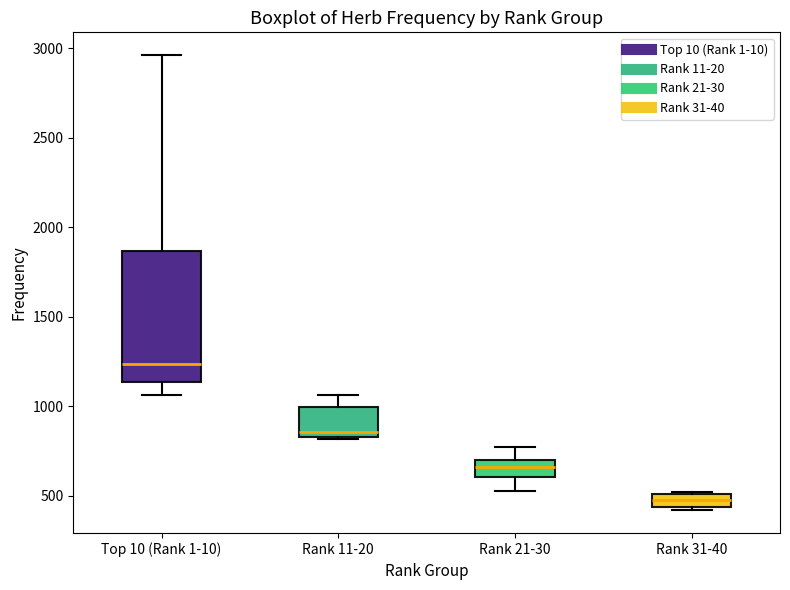

Which box's median line is the lowest?

Rank 31-40